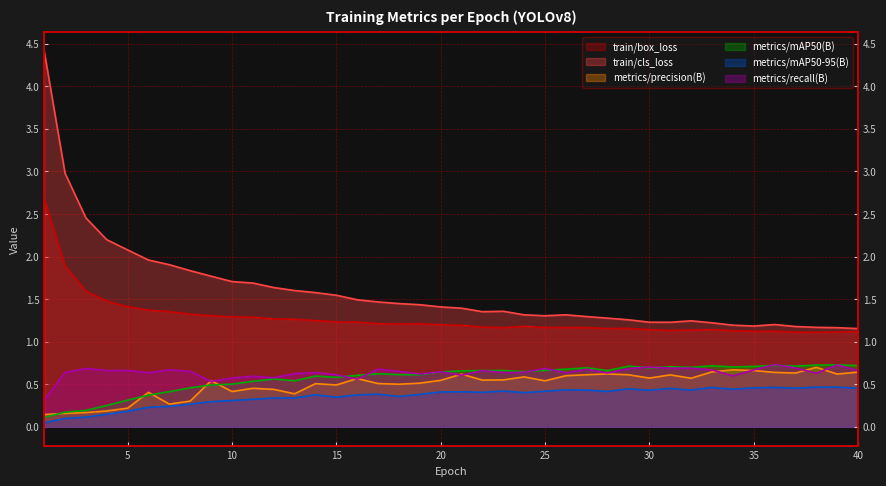

What is the difference between the second highest and minimum values in the metrics/mAP50(B) series?

0.6